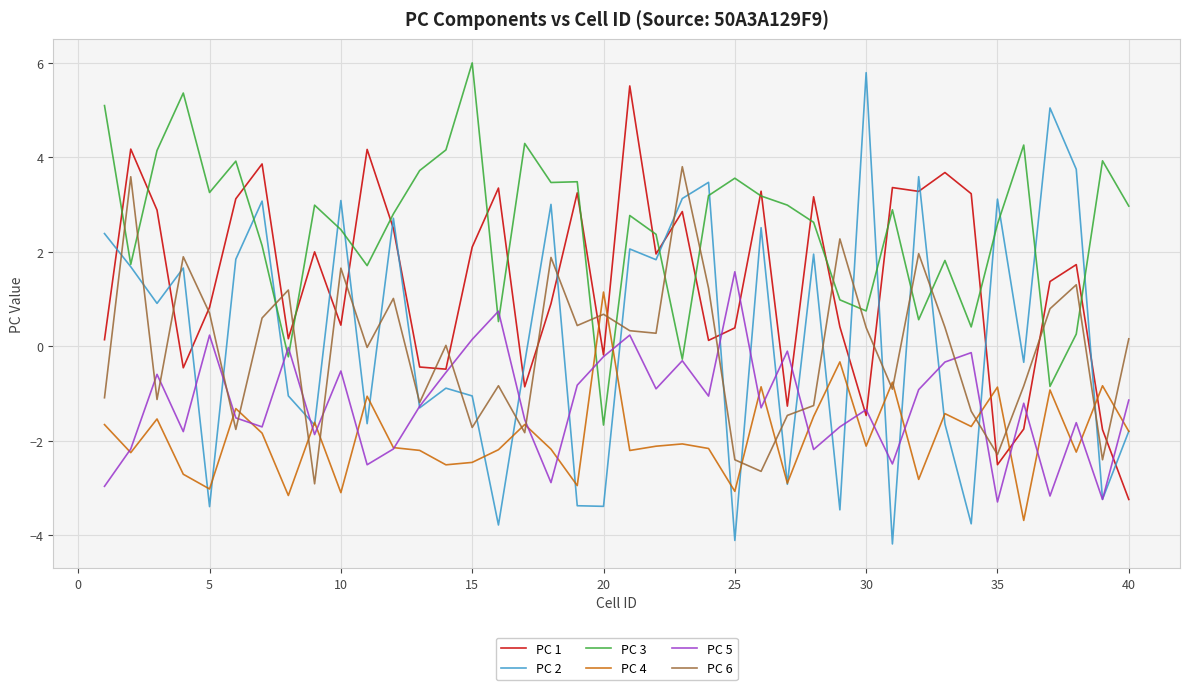

Which series has the largest total across all categories?

PC 3